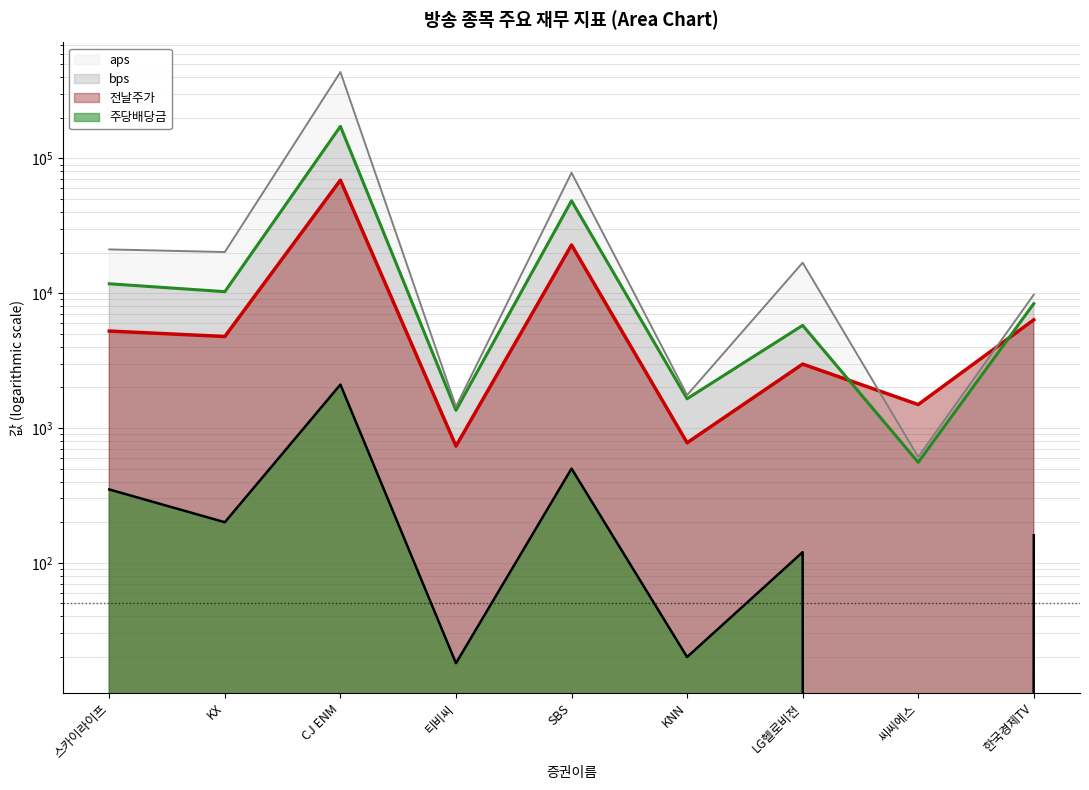

Which series changed the most between SBS and 한국경제TV?

aps